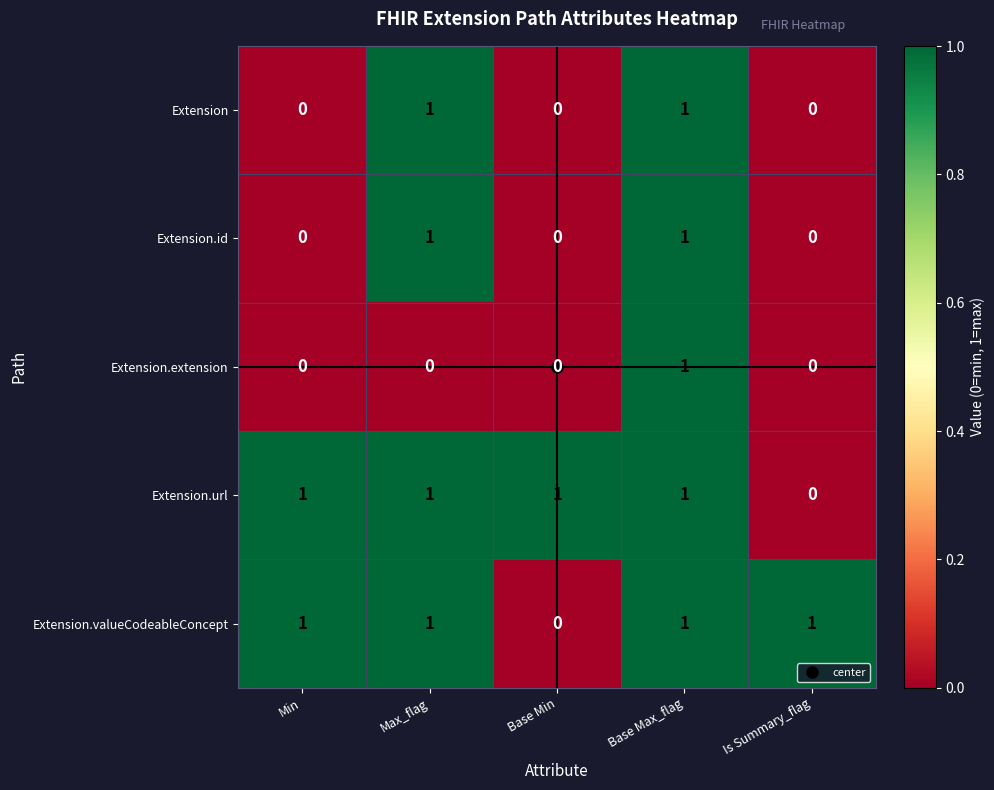

True or false: Extension.url has a value of 1 at Min.

True